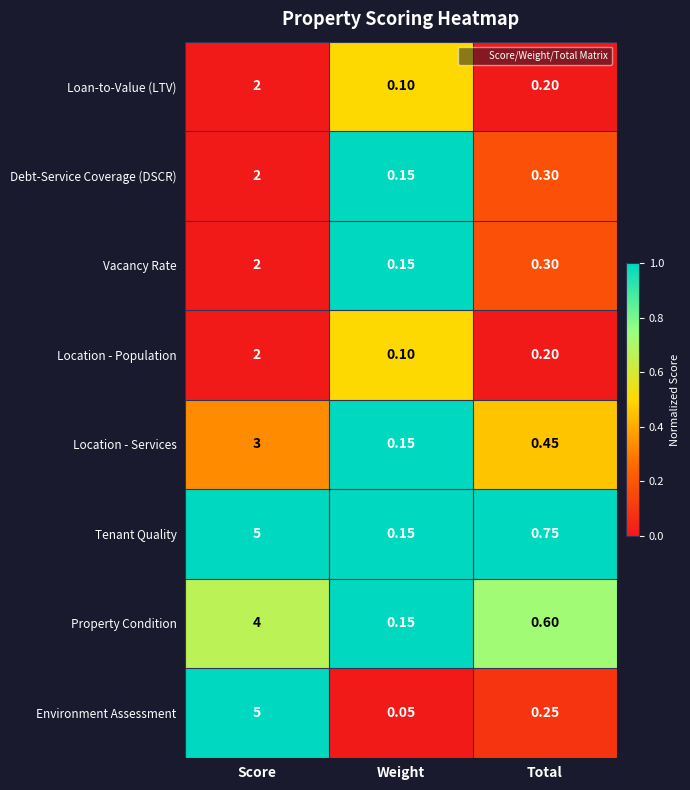

Which series changed the most between Score and Weight?

Environment Assessment